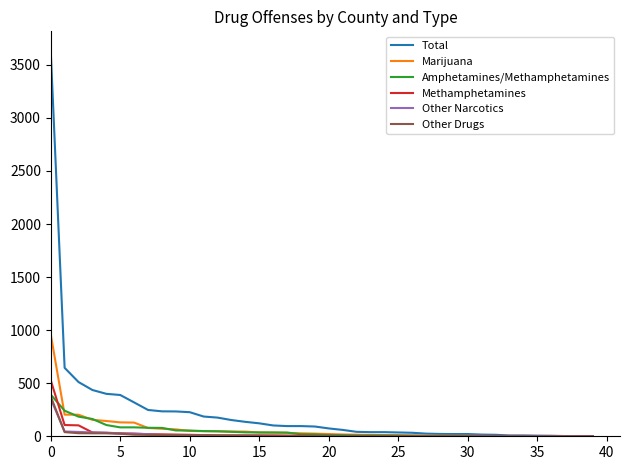

Which series has the largest total across all categories?

Total